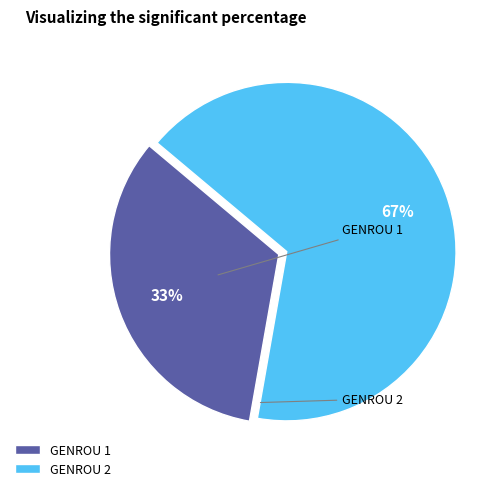

How many slices are in this pie chart?

2